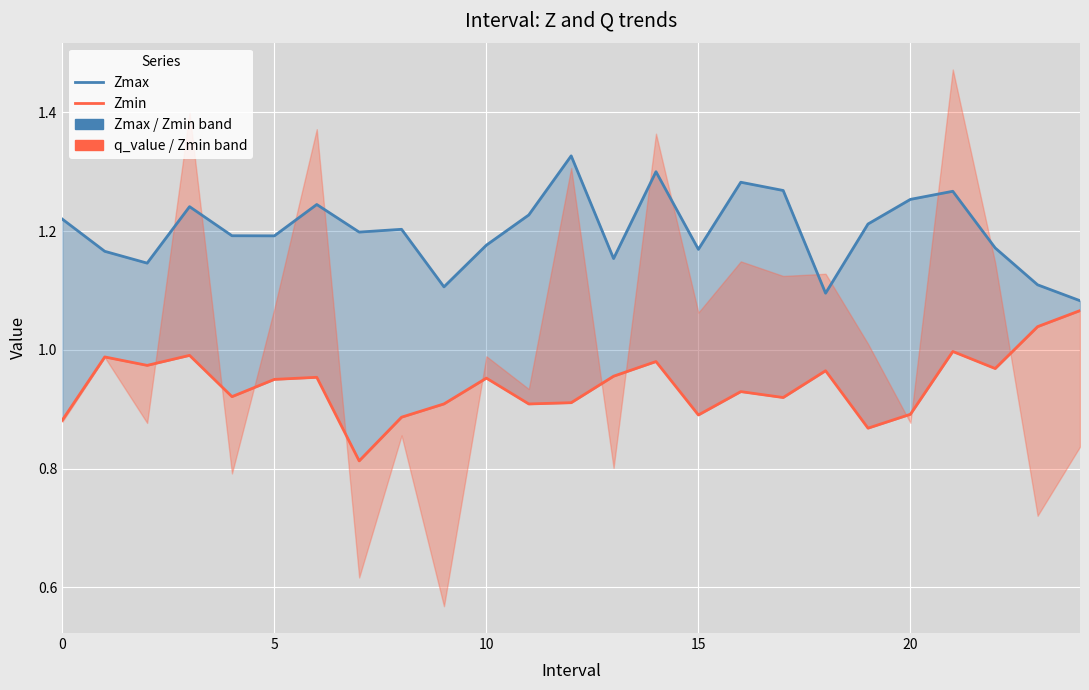

At 11, list the series in order from largest to smallest.

Zmax, Zmin